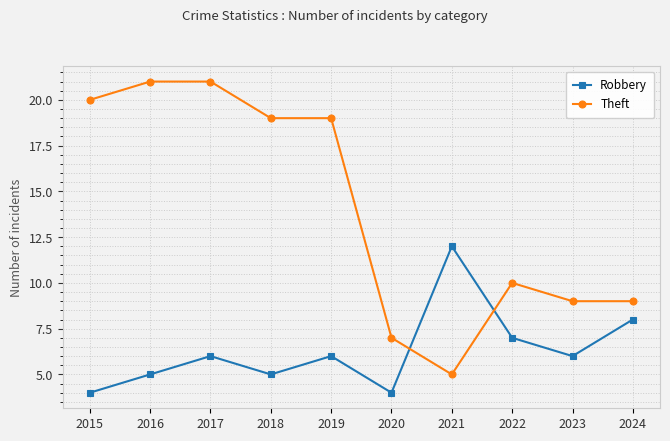

At which label is Theft closest to 13?

2022